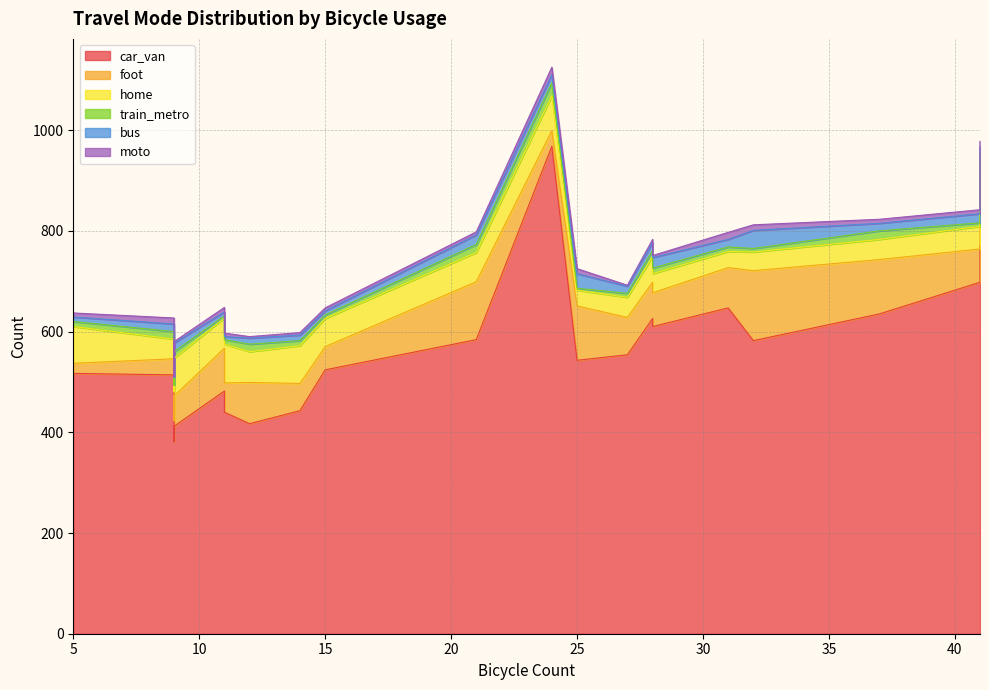

How many lines are shown in the chart?

6